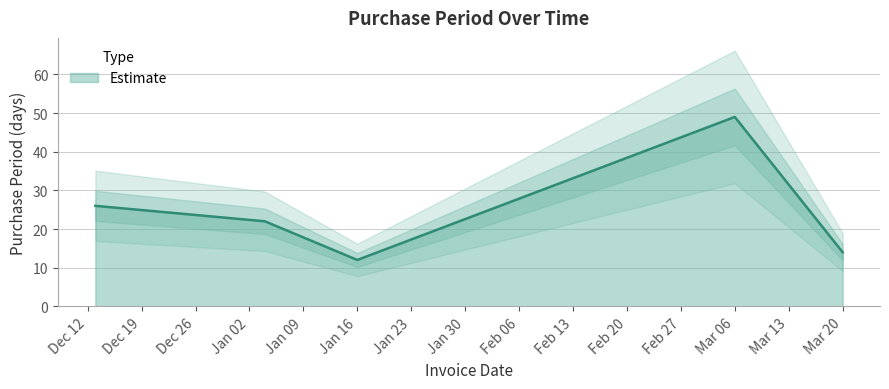

How many points are lower than both their immediate neighbors (excluding endpoints)?

1